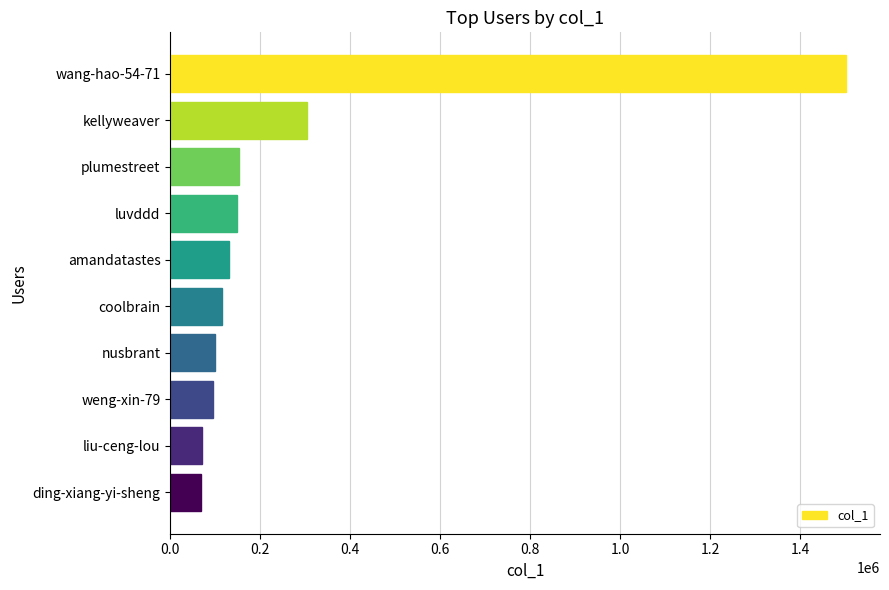

What is the value of the 5th bar from the top?

129806